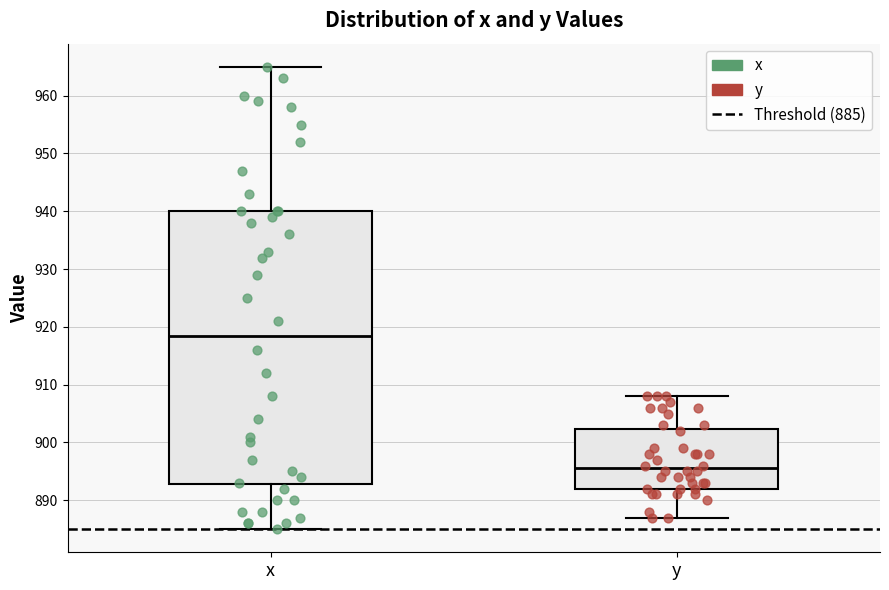

Which box is the tallest, from its lower edge to its upper edge?

x